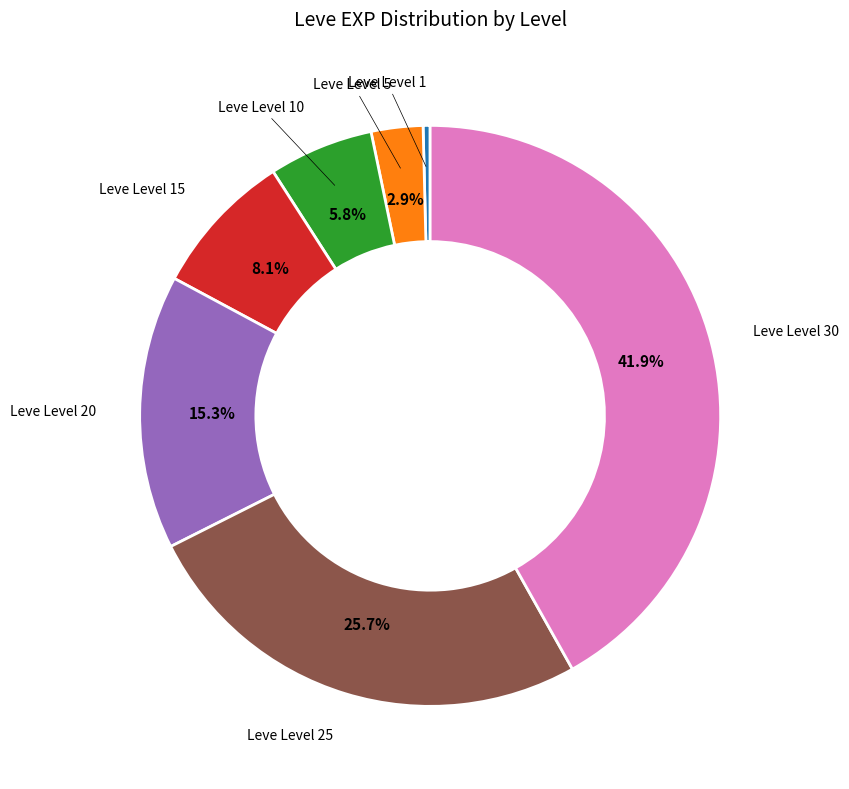

Does any single category account for the majority?

No